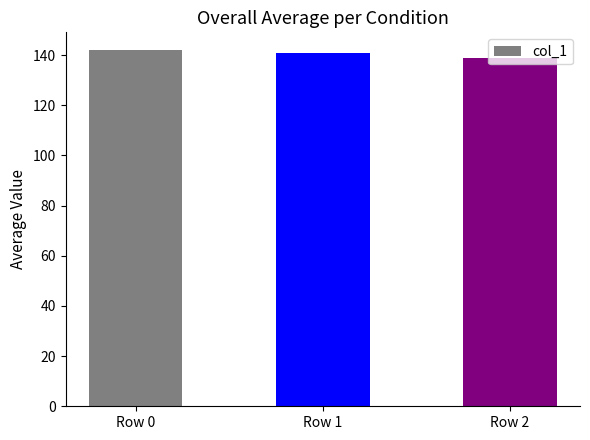

What is the ratio of the value at Row 2 to the value at Row 1?

1.0